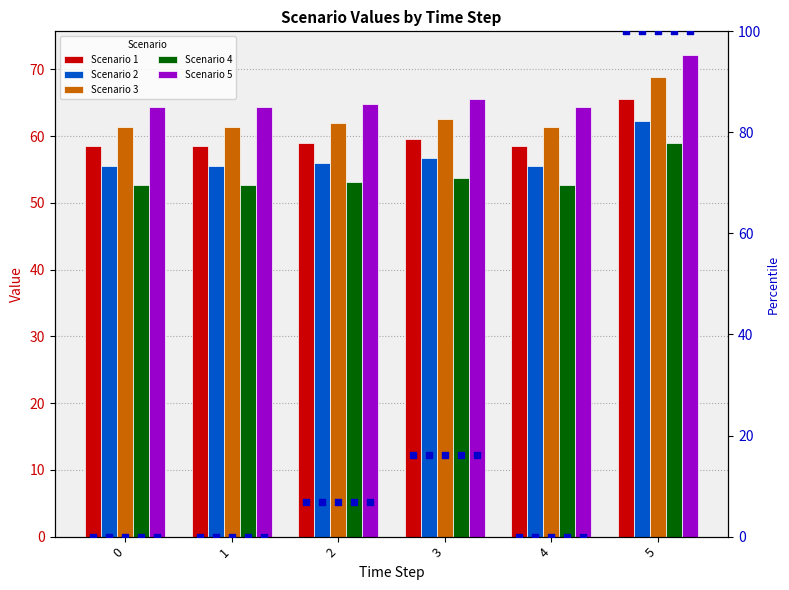

Which series reaches the minimum Y coordinate?

1